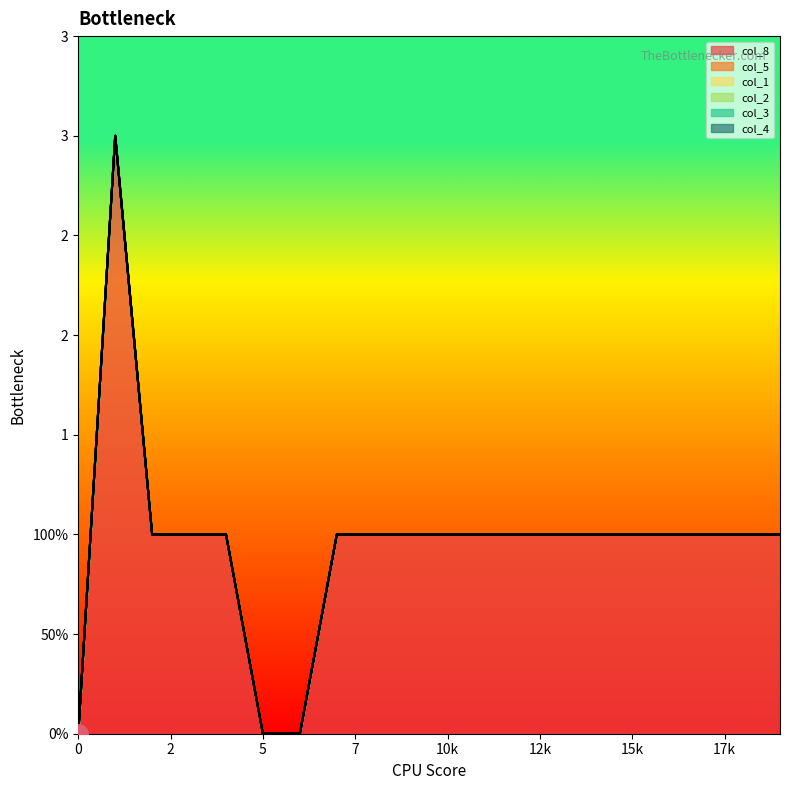

True or false: col_3 and col_4 cross at least once.

False